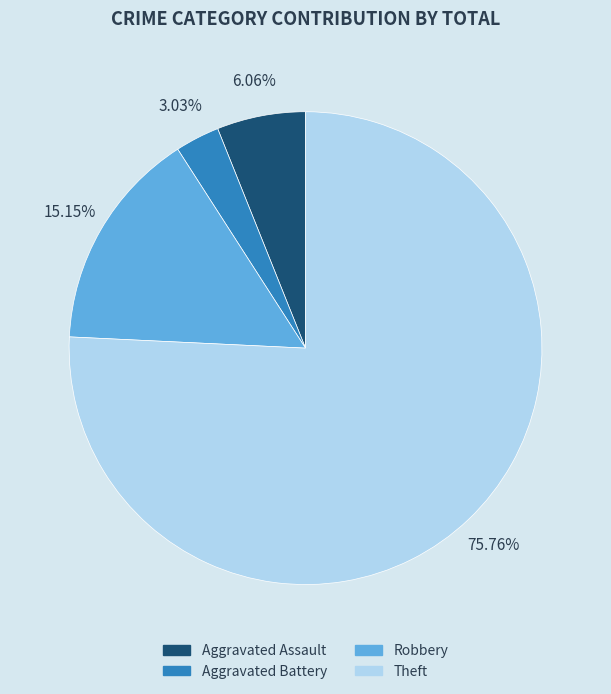

To the nearest percent, what percentage of the pie is Aggravated Battery?

3%